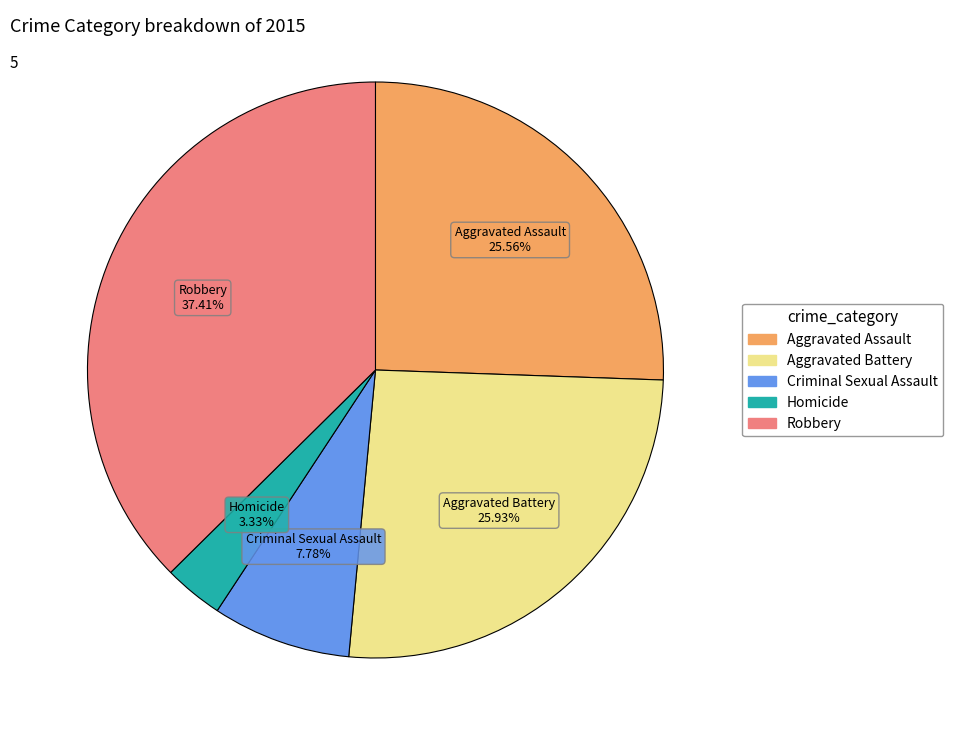

Count the number of slices in the pie.

5